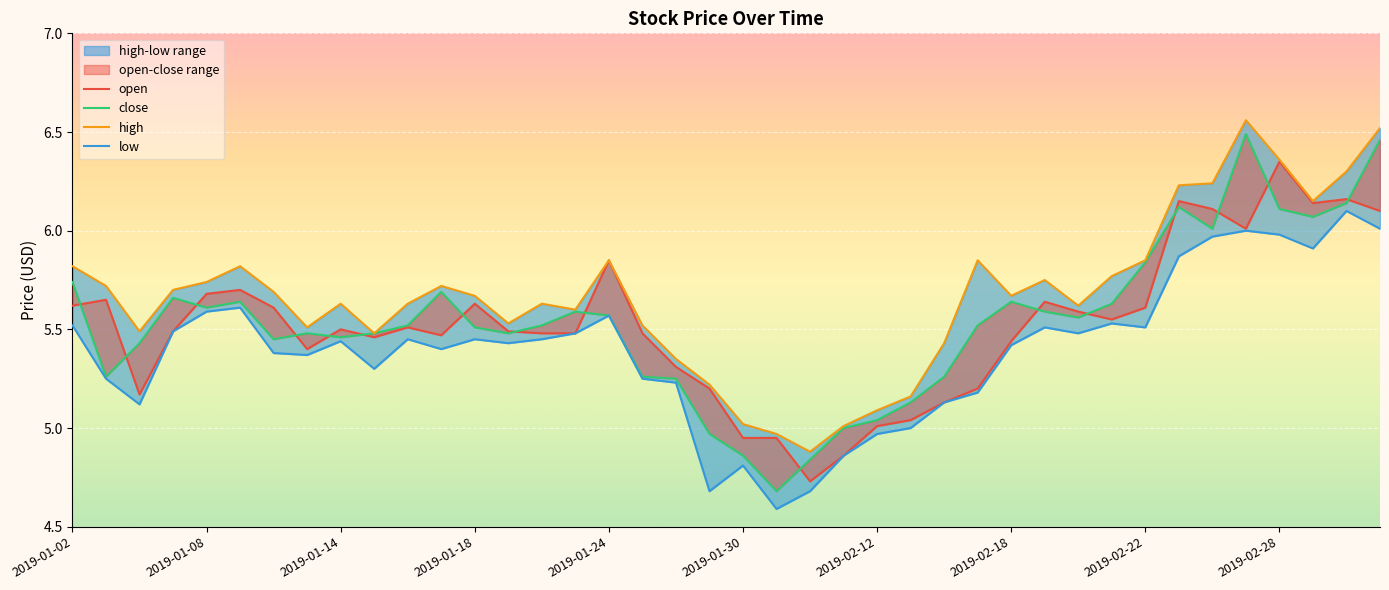

At which label does low first exceed 5?

2019-01-02